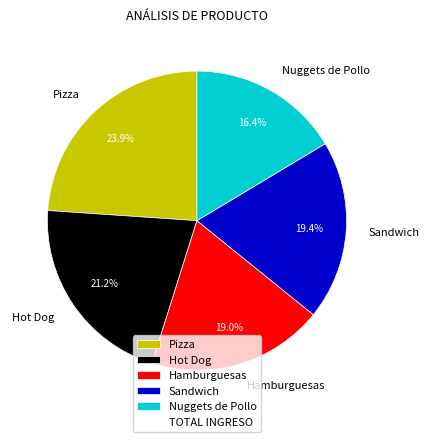

Which slice is the smallest?

Nuggets de Pollo